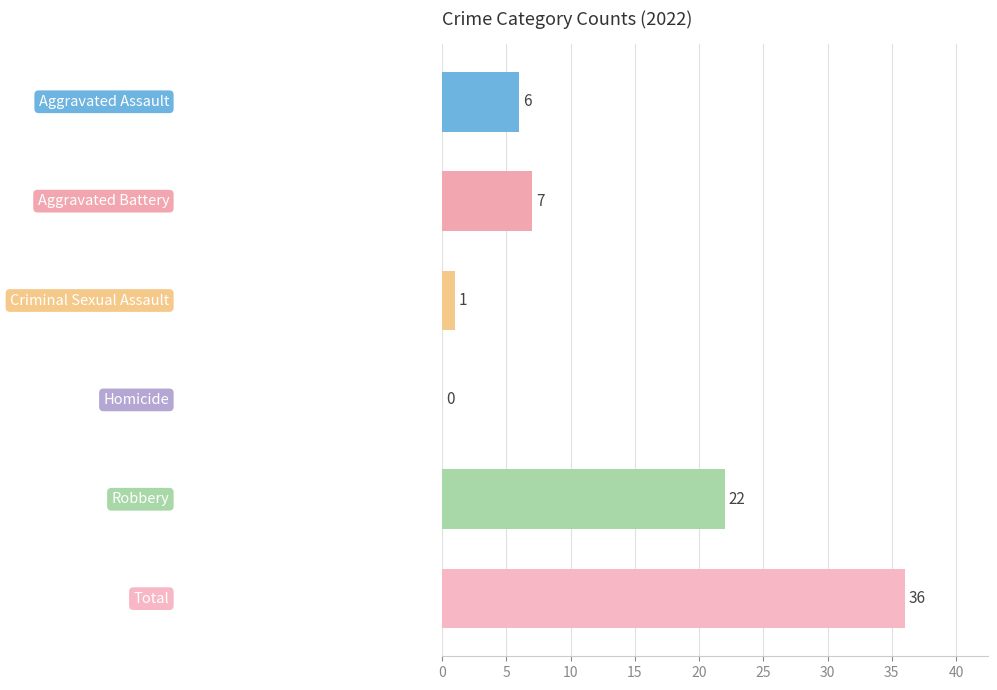

What is the sum of all values?

72